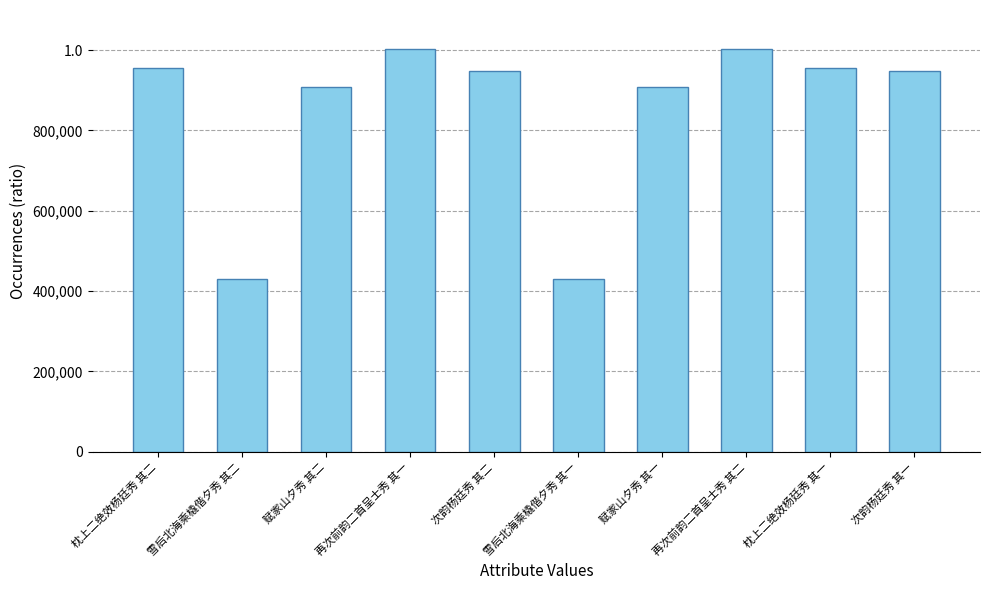

Rank the categories by value from highest to lowest.

再次前韵二首呈士秀 其一, 再次前韵二首呈士秀 其二, 枕上二绝效杨廷秀 其一, 枕上二绝效杨廷秀 其二, 次韵杨廷秀 其一, 次韵杨廷秀 其二, 赋家山夕秀 其一, 赋家山夕秀 其二, 雪后北海乘橇偕夕秀 其二, 雪后北海乘橇偕夕秀 其一